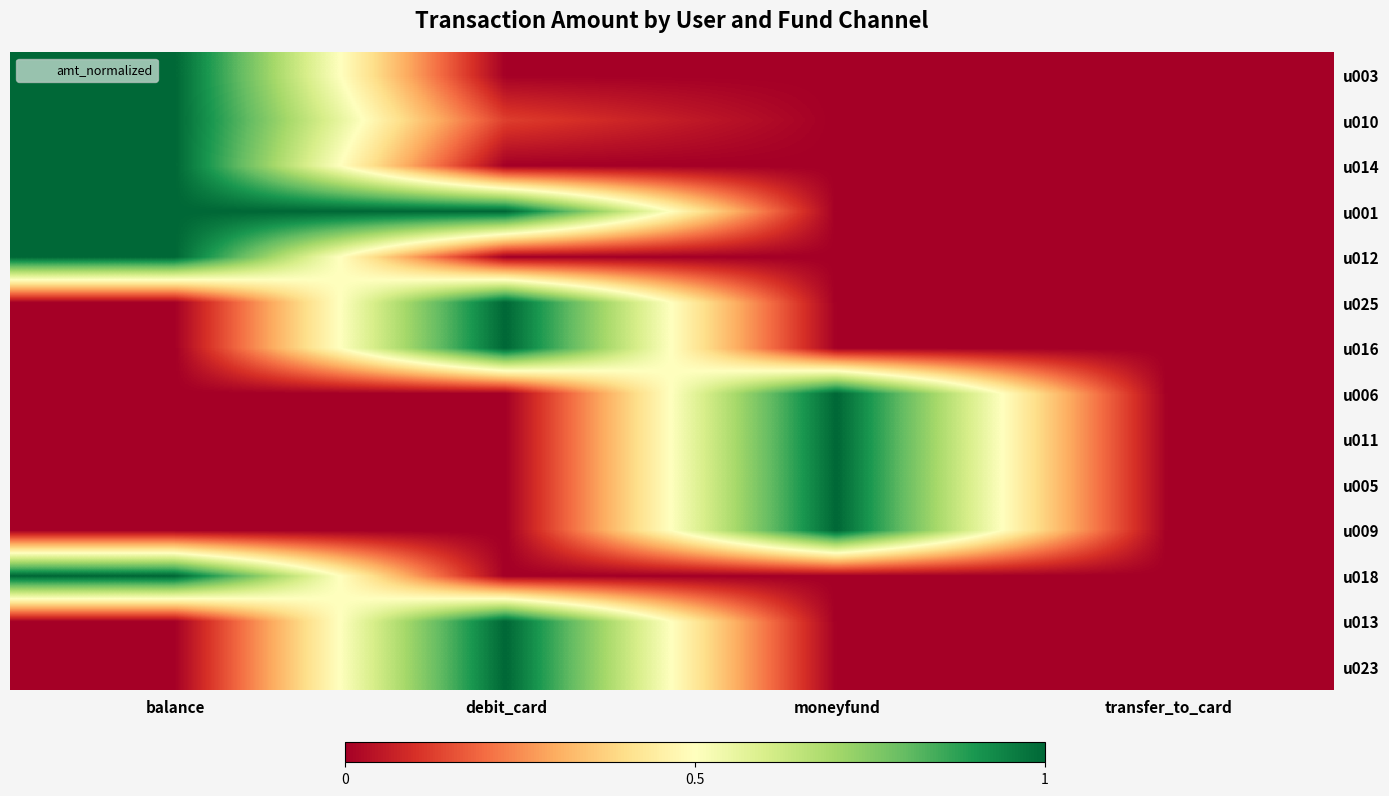

Reading left to right, extract all data points from this chart.

u003: balance=1.0	debit_card=0.0	moneyfund=0.0	transfer_to_card=0.0
u010: balance=1.0	debit_card=0.1	moneyfund=0.0	transfer_to_card=0.0
u014: balance=1.0	debit_card=0.0	moneyfund=0.0	transfer_to_card=0.0
u001: balance=1.0	debit_card=1.0	moneyfund=0.0	transfer_to_card=0.0
u012: balance=1.0	debit_card=0.0	moneyfund=0.0	transfer_to_card=0.0
u025: balance=0.0	debit_card=1.0	moneyfund=0.0	transfer_to_card=0.0
u016: balance=0.0	debit_card=1.0	moneyfund=0.0	transfer_to_card=0.0
u006: balance=0.0	debit_card=0.0	moneyfund=1.0	transfer_to_card=0.0
u011: balance=0.0	debit_card=0.0	moneyfund=1.0	transfer_to_card=0.0
u005: balance=0.0	debit_card=0.0	moneyfund=1.0	transfer_to_card=0.0
u009: balance=0.0	debit_card=0.0	moneyfund=1.0	transfer_to_card=0.0
u018: balance=1.0	debit_card=0.0	moneyfund=0.0	transfer_to_card=0.0
u013: balance=0.0	debit_card=1.0	moneyfund=0.0	transfer_to_card=0.0
u023: balance=0.0	debit_card=1.0	moneyfund=0.0	transfer_to_card=0.0